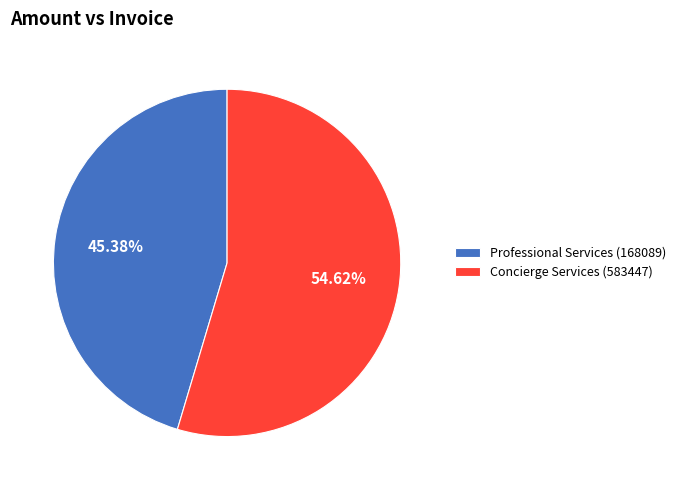

Rank the categories by value from highest to lowest.

Concierge Services (583447), Professional Services (168089)